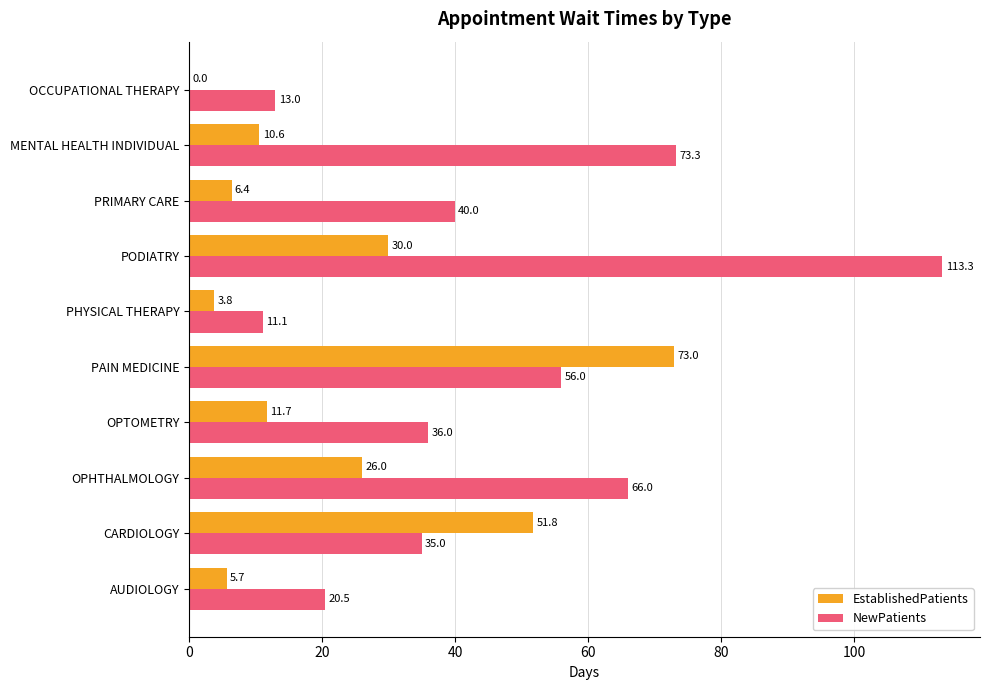

How many distinct data groups are displayed?

2